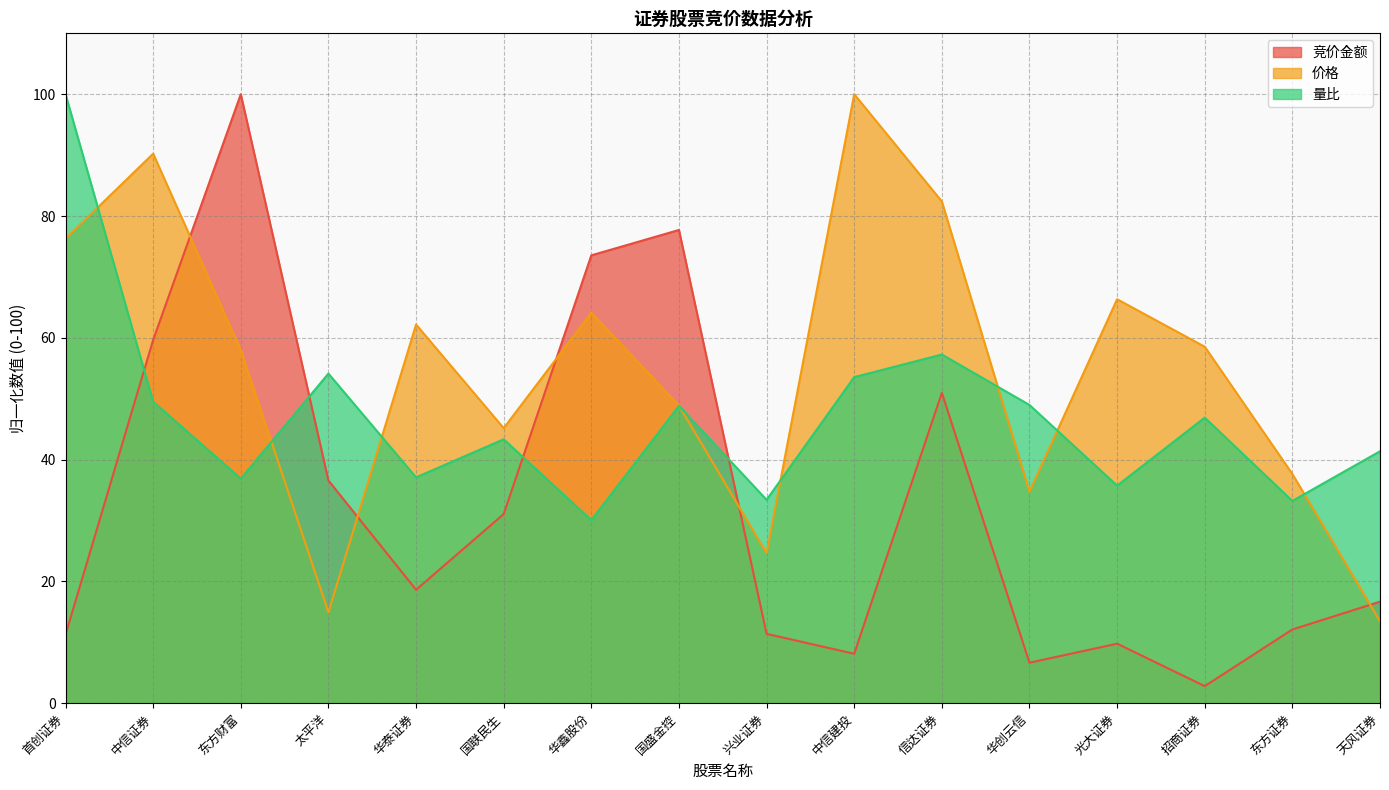

What is the difference between the highest and lowest values at 中信建投?

91.9